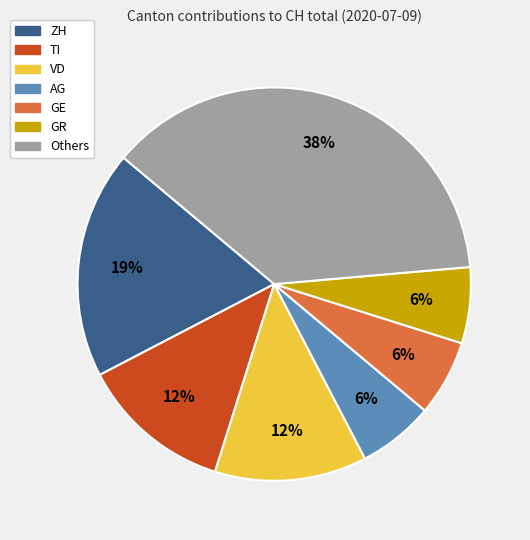

Is there any slice that represents more than half of the pie?

No